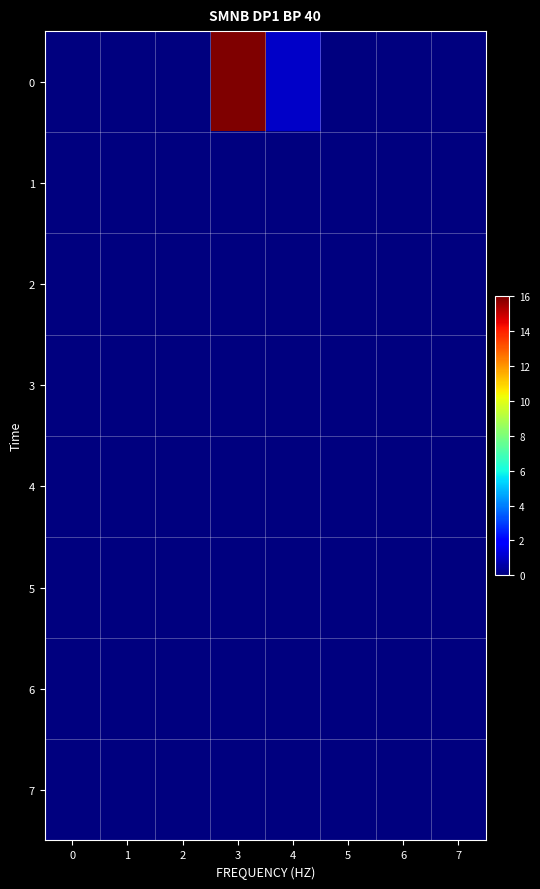

Rank the series at 2 from lowest to highest value.

0, 1, 2, 3, 4, 5, 6, 7